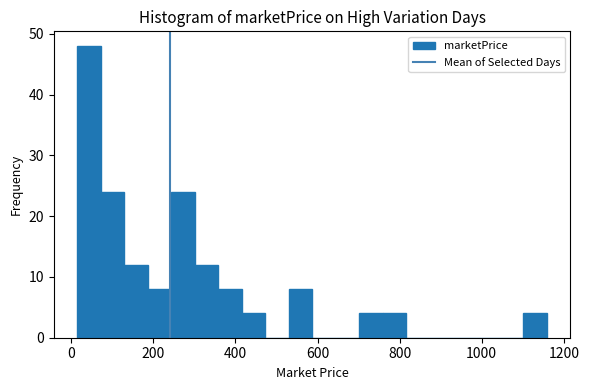

Around what value on the x-axis is the tallest bar? Give the approximate position of its centre, as read against the axis.

40